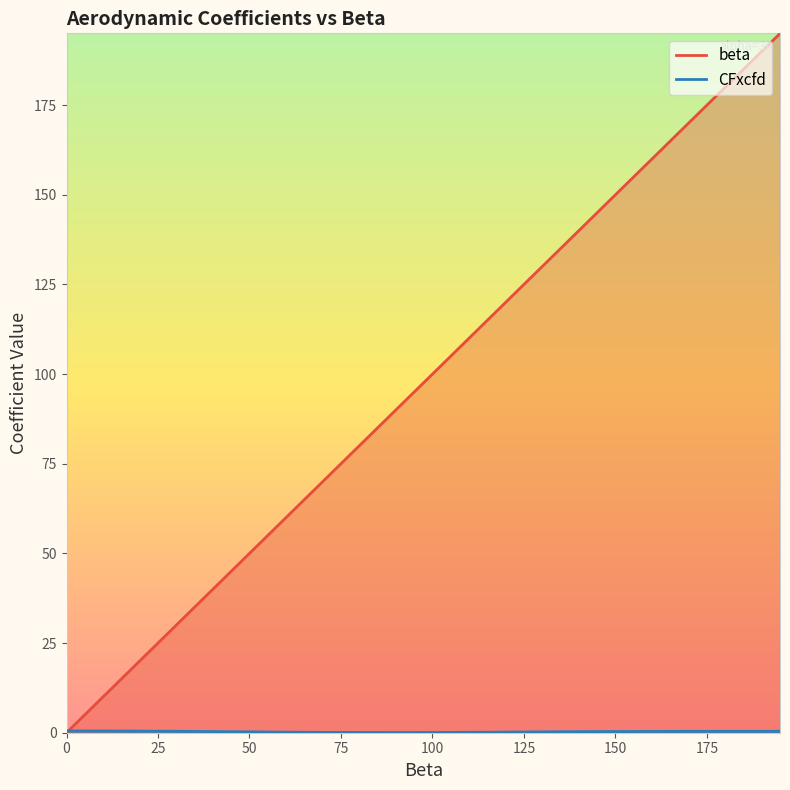

Reading left to right, list all the values displayed in this chart.

beta: 0.0	5.0	10.0	15.0	20.0	25.0	30.0	35.0	40.0	45.0	50.0	55.0	60.0	65.0	70.0	75.0	80.0	85.0	90.0	95.0	100.0	105.0	110.0	115.0	120.0	125.0	130.0	135.0	140.0	145.0	150.0	155.0	160.0	165.0	170.0	175.0	180.0	185.0	190.0	195.0
CFxcfd: 0.5	0.5	0.5	0.5	0.4	0.4	0.4	0.3	0.3	0.3	0.2	0.2	0.1	0.1	0.1	0.1	0.1	0.0	0.0	0.0	0.1	0.1	0.1	0.1	0.2	0.2	0.2	0.3	0.3	0.3	0.3	0.3	0.3	0.3	0.4	0.4	0.4	0.4	0.4	0.4